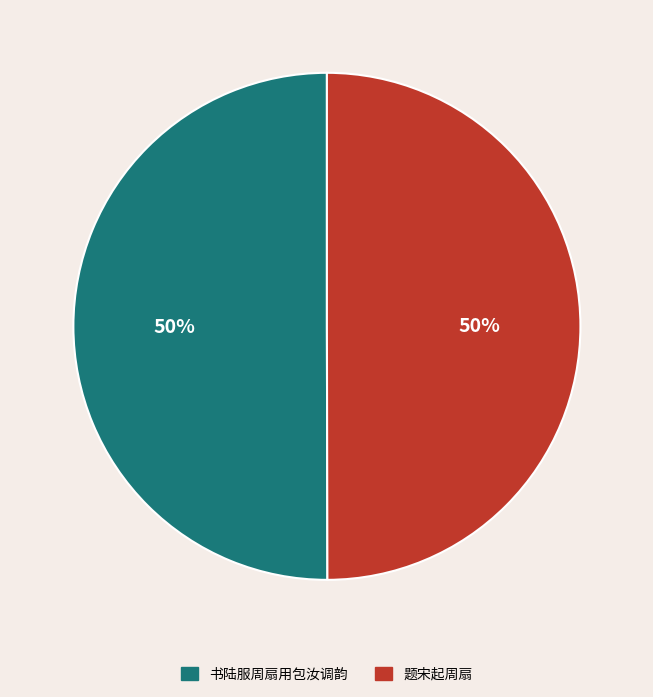

How many segments does this pie chart have?

2